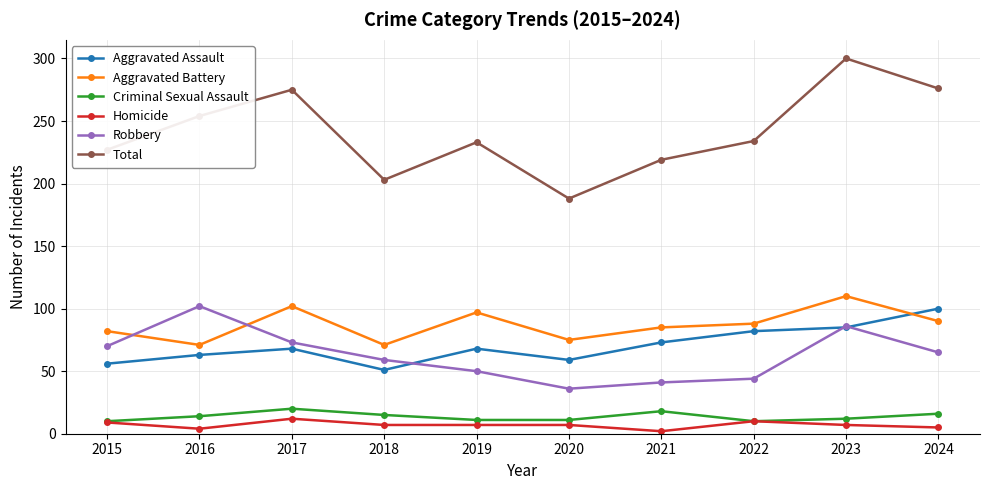

What is the difference between the second highest and minimum values in the Homicide series?

8